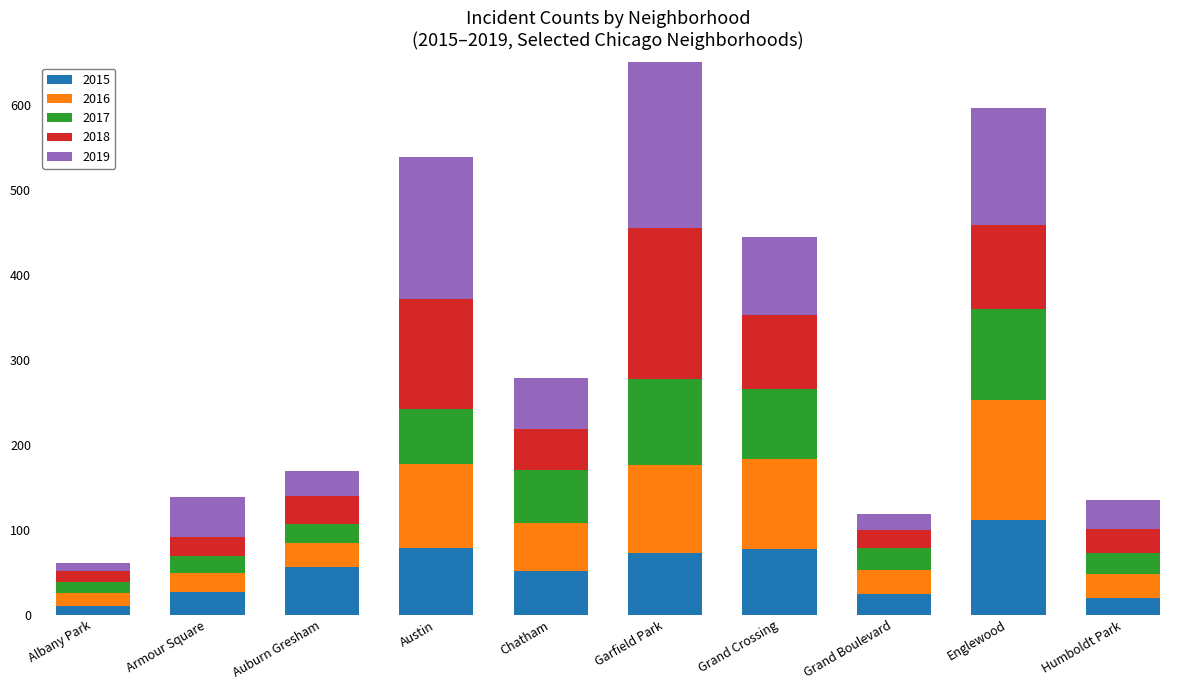

What is the highest value of the 2017 series?

107